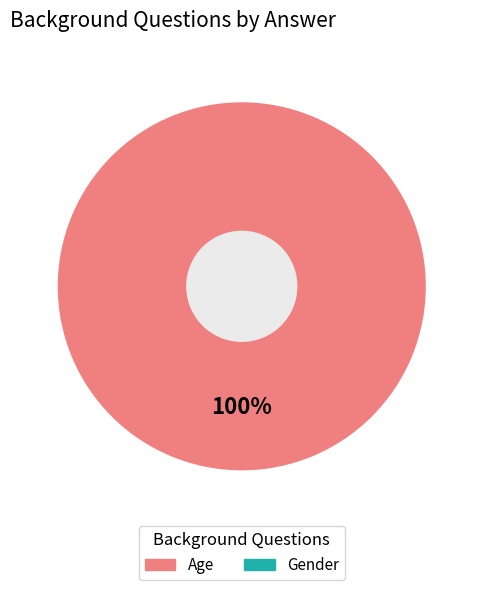

Does any single category account for the majority?

Yes